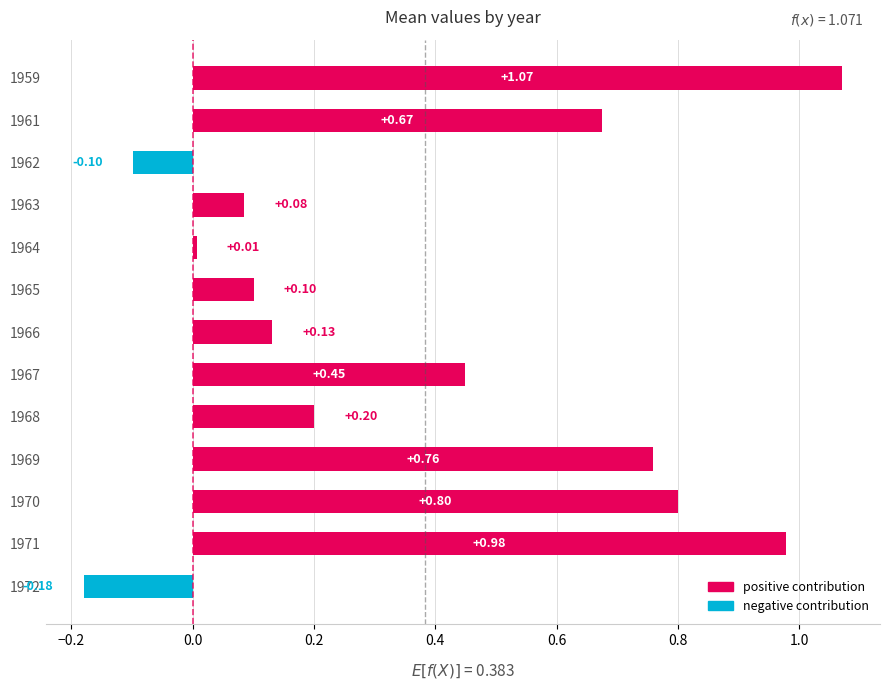

What is the change in value from 1964 to 1966?

+0.1